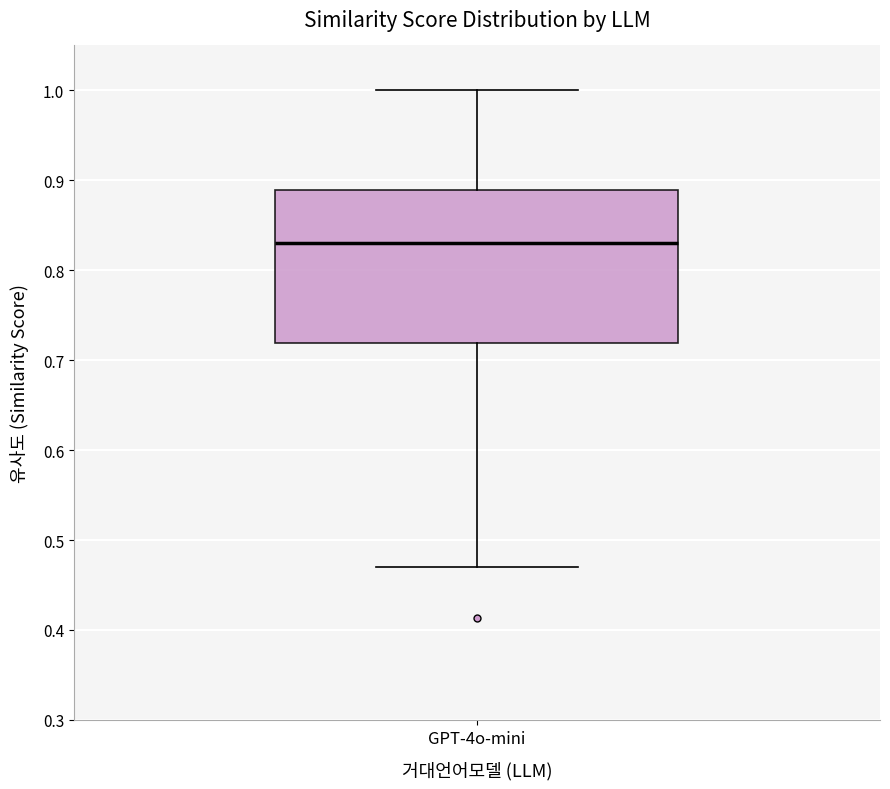

Transcribe this box plot: give where the median line is, the range the box spans, and where the two whiskers end, as read against the y-axis. The values are not printed on the chart, so give them approximately, as read against the axis.

median 0.83, box 0.72 to 0.89, whiskers 0.47 to 1.00